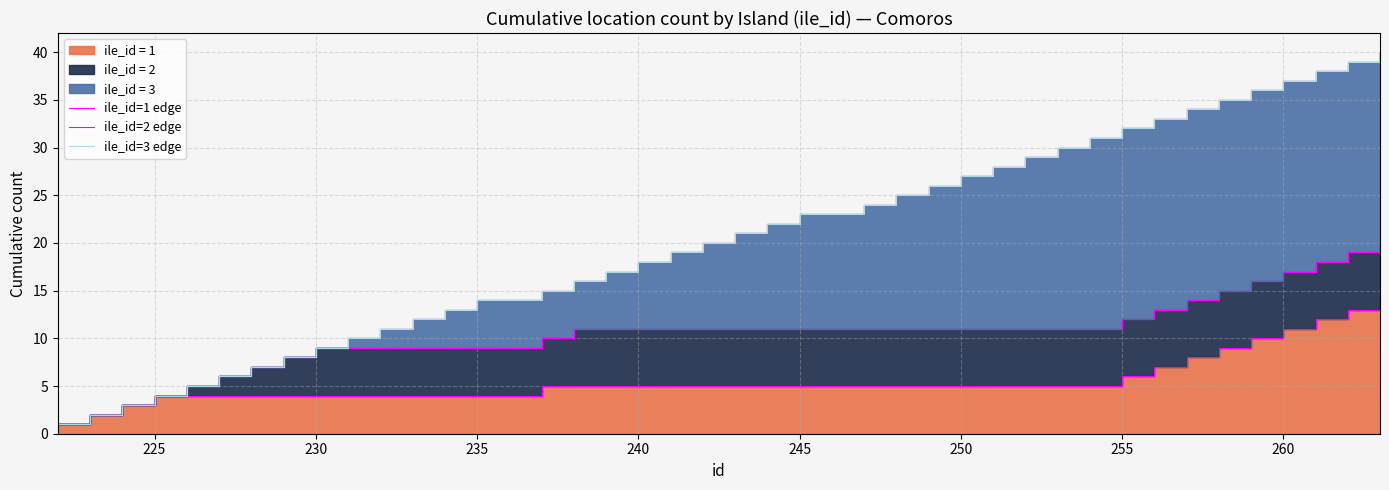

How many lines are shown in the chart?

3